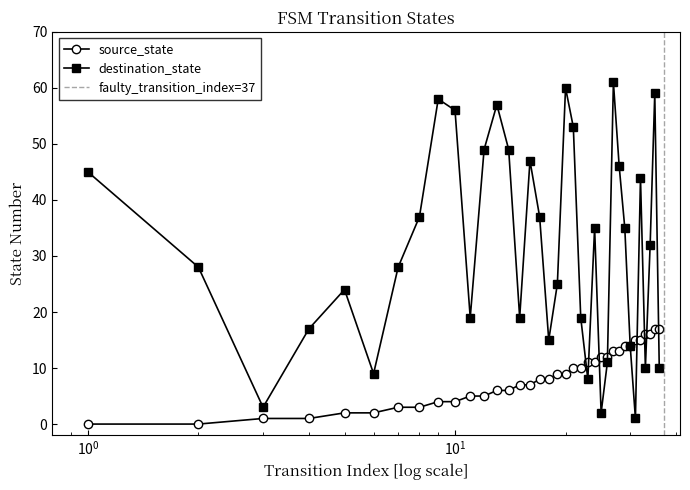

How many interior local valleys does the destination_state series have?

9